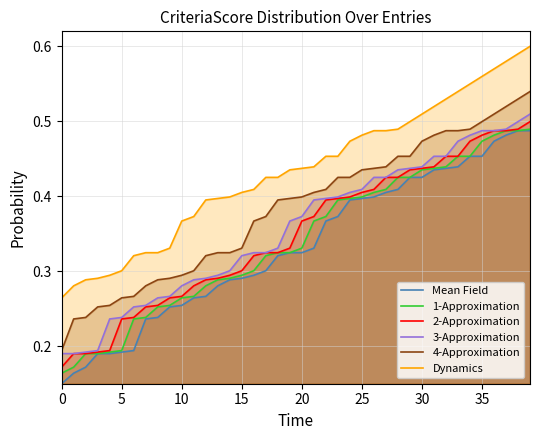

What is the sum of all 4-Approximation values?

15.3